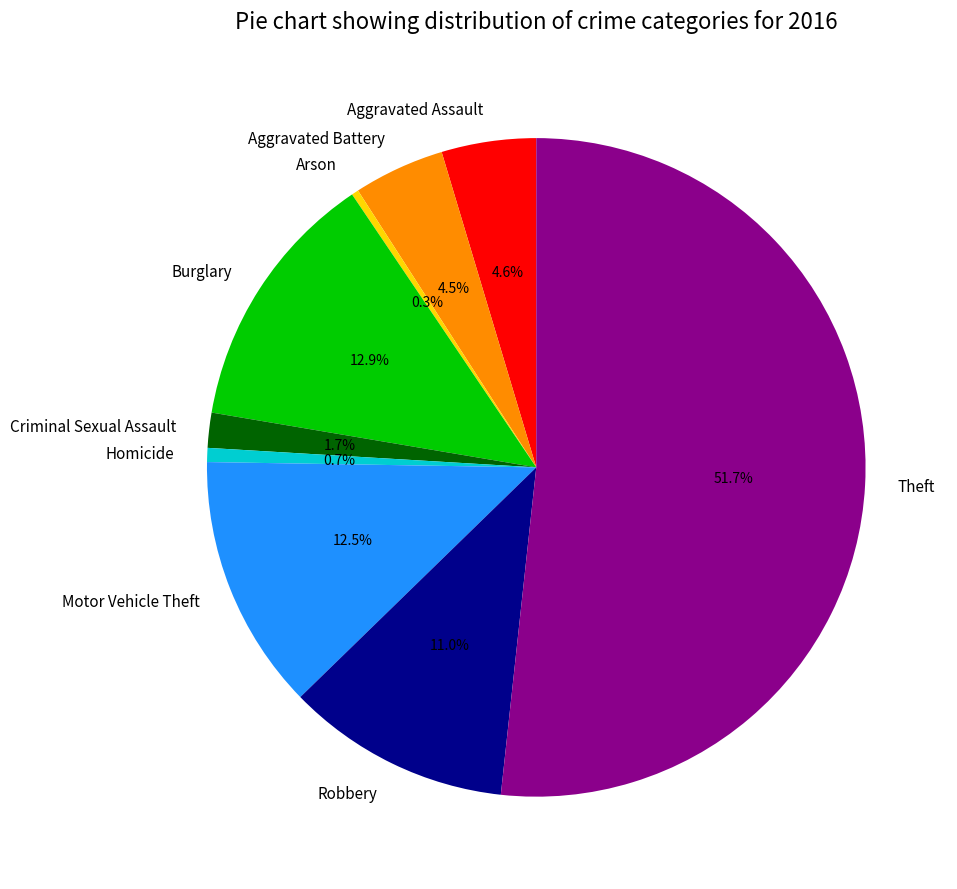

How many segments does this pie chart have?

9